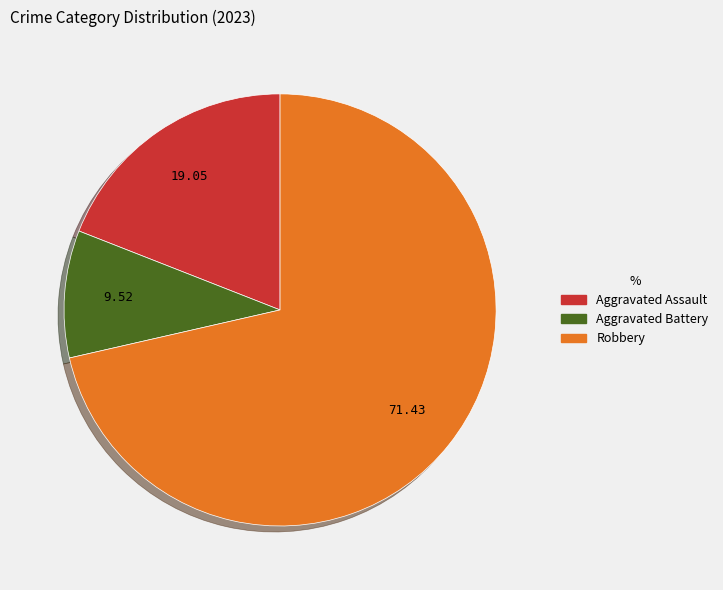

Is there any slice that represents more than half of the pie?

Yes